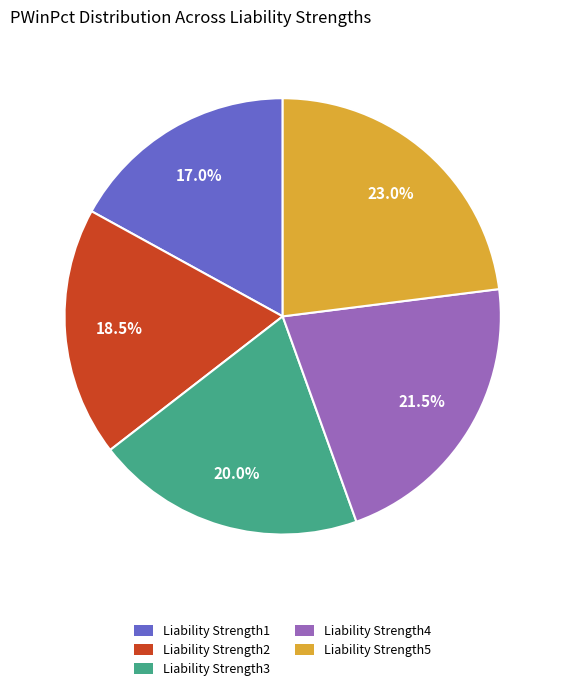

Does any single category account for the majority?

No